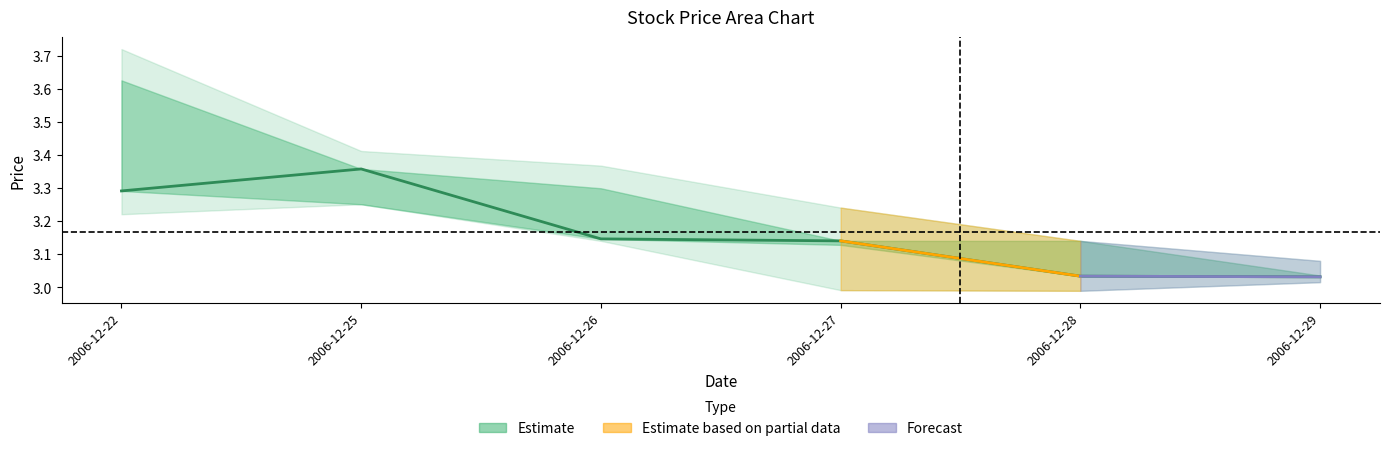

Reading right to left, transcribe all the data shown in this chart.

2006-12-29=3.0	2006-12-28=3.0	2006-12-27=3.1	2006-12-26=3.1	2006-12-25=3.4	2006-12-22=3.3